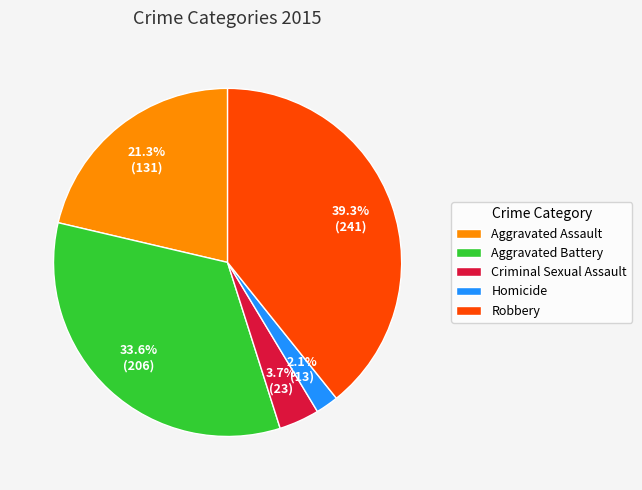

What is the total percentage of Aggravated Battery and Aggravated Assault?

54.9%